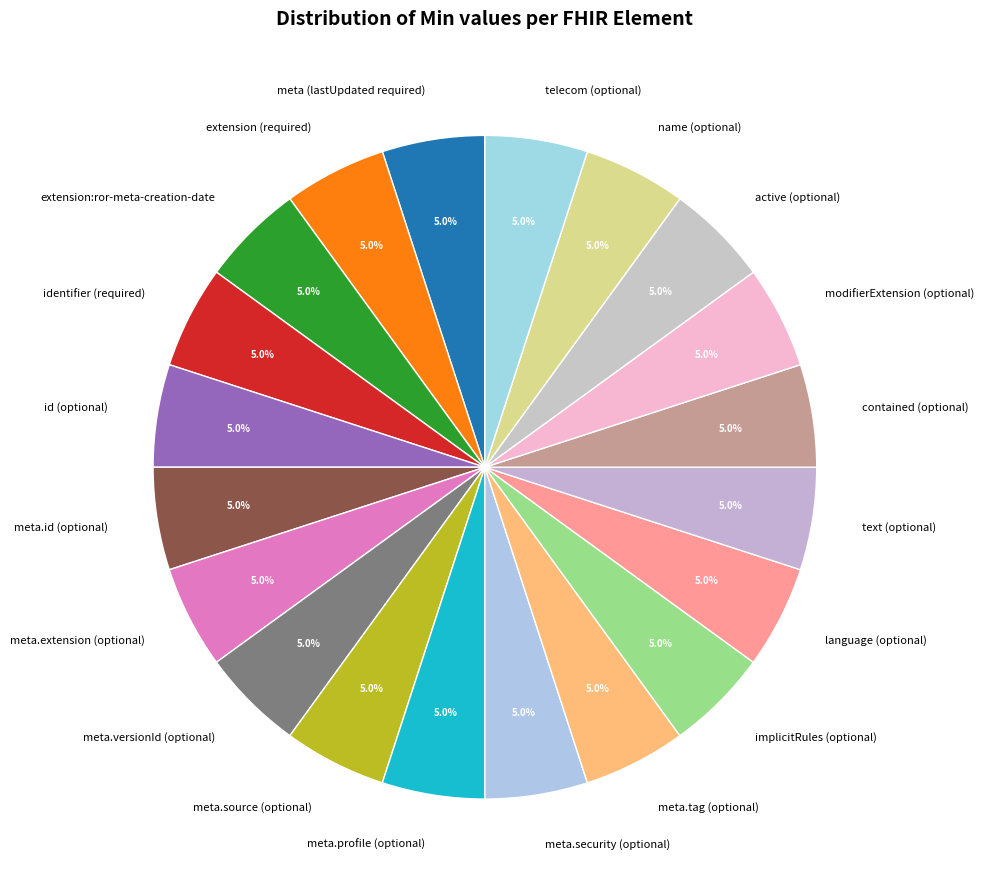

What portion of the pie excludes id (optional)?

95.0%